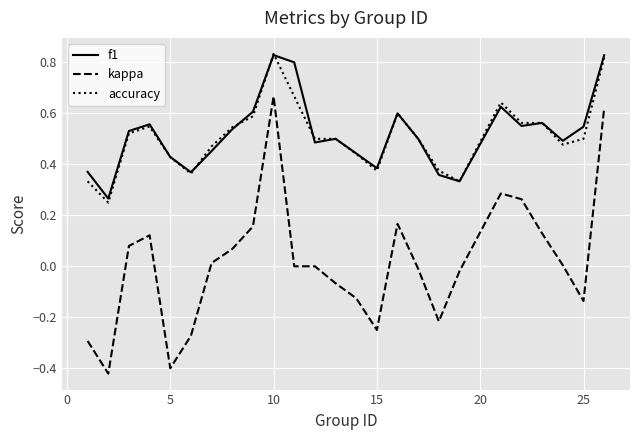

True or false: kappa and accuracy intersect in this chart.

False